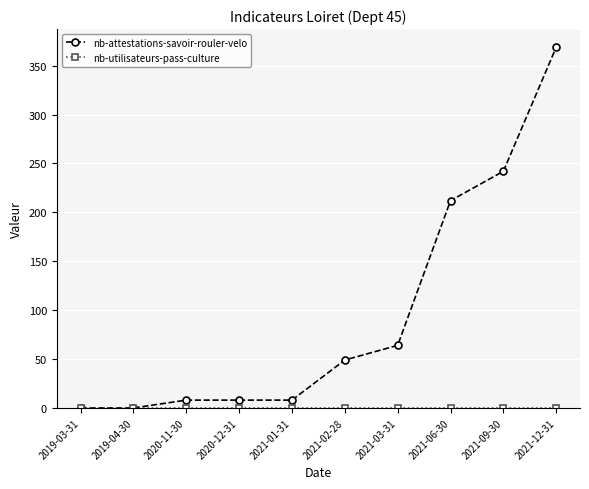

At which category does the chart reach its peak across all series?

2021-12-31